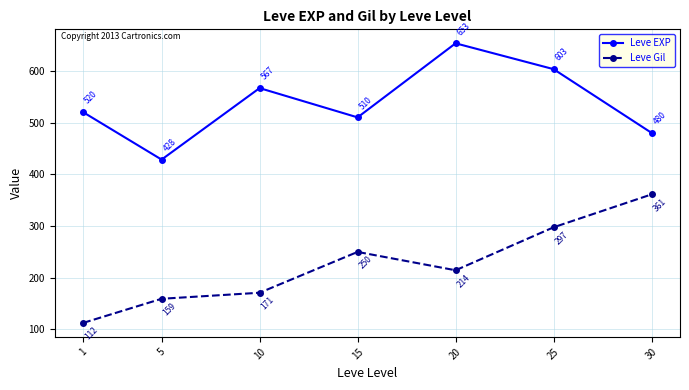

What is the difference between the maximum and minimum values in the Leve Gil series?

248.7